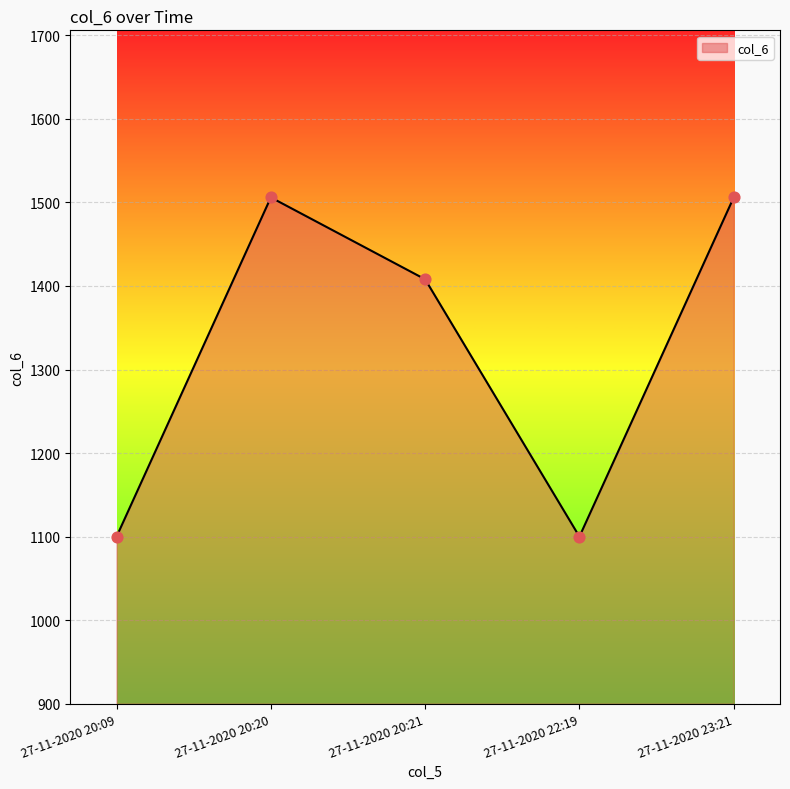

What is the change in value from 27-11-2020 22:19 to 27-11-2020 23:21?

+406